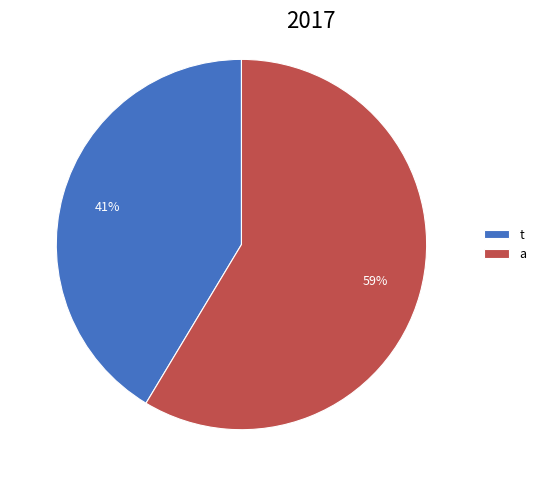

Approximately how many times larger is the value at a compared to t?

1.4